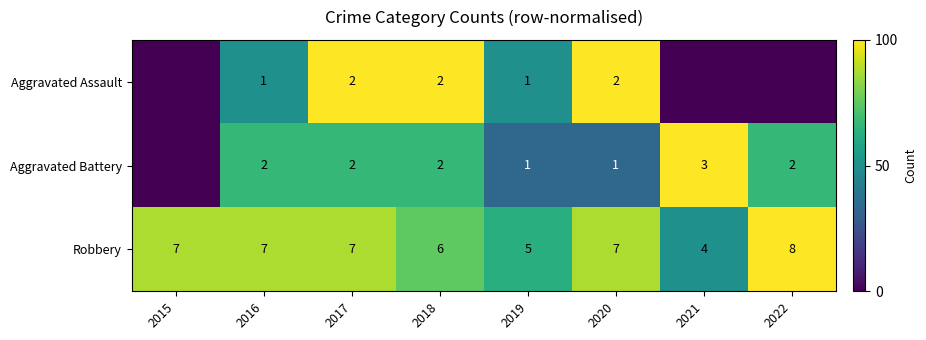

Rank the series at 2020 from highest to lowest value.

Robbery, Aggravated Assault, Aggravated Battery